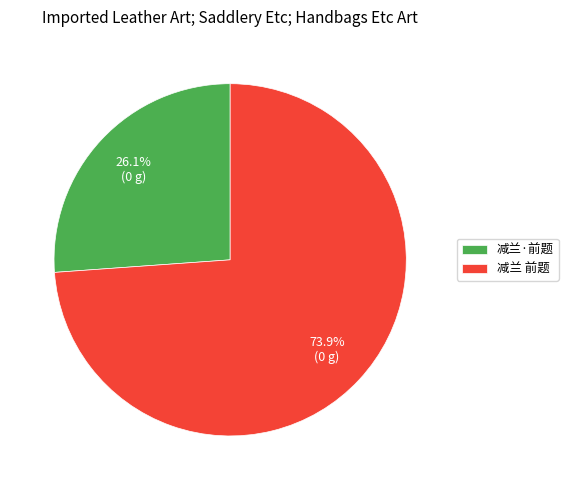

Does any single category account for the majority?

Yes